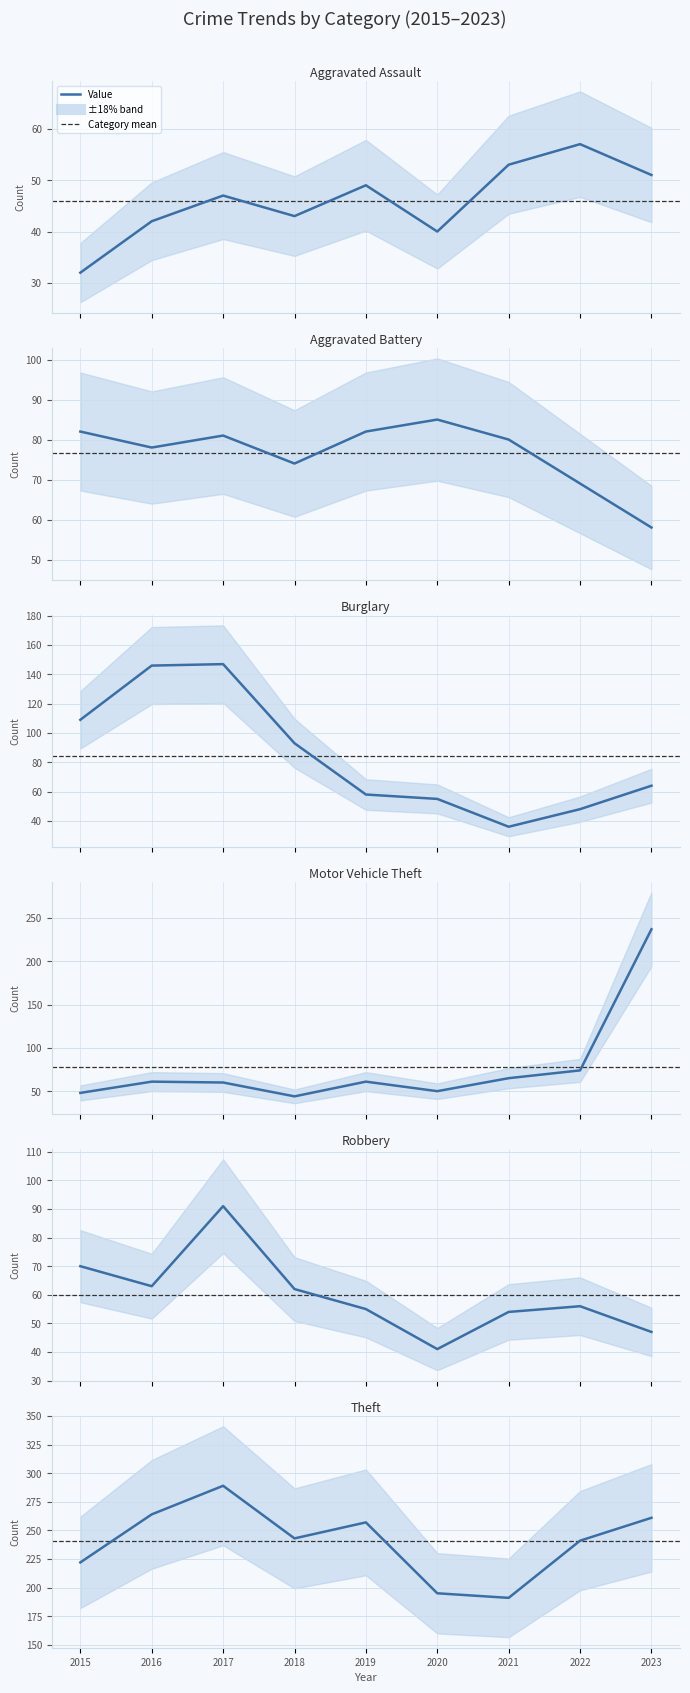

The Burglary series shows 55 at 2020. True or false?

True